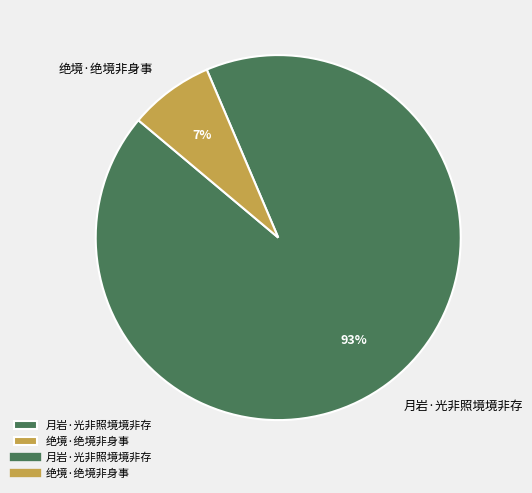

True or false: 绝境·绝境非身事 accounts for 1% of the total.

False